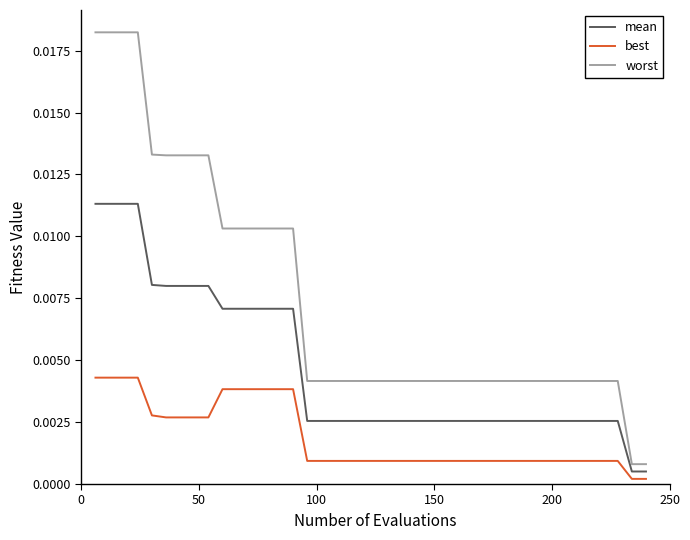

How many lines are shown in the chart?

3